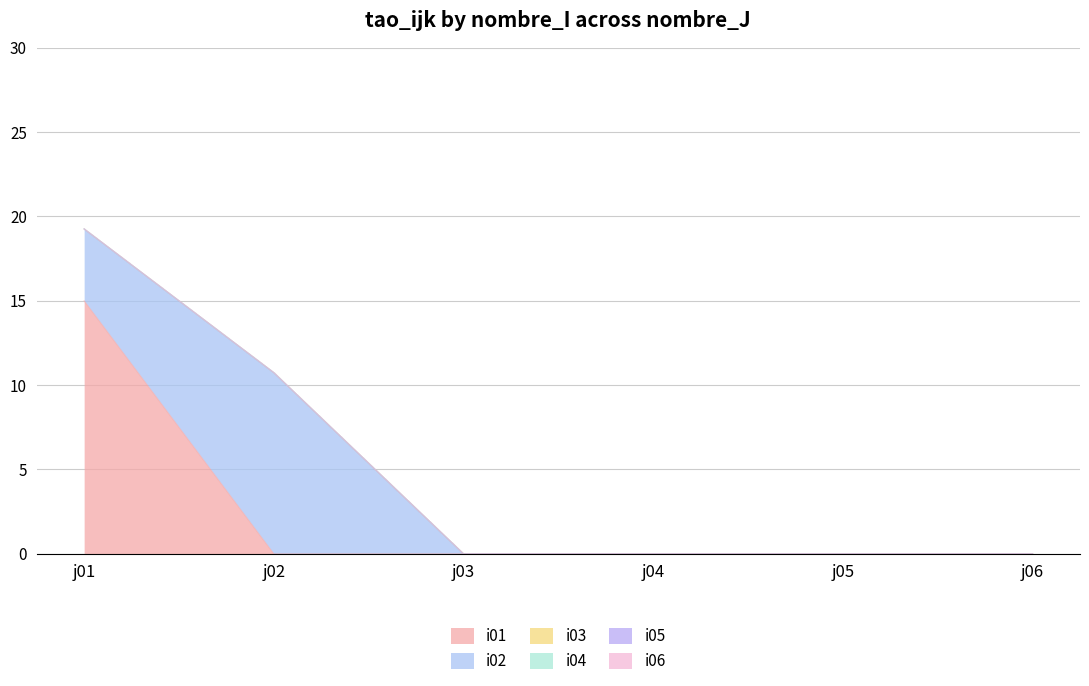

Reading left to right, extract all data points from this chart.

i01: 15.0	0.0	0.0	0.0	0.0	0.0
i02: 4.3	10.7	0.0	0.0	0.0	0.0
i03: 0.0	0.0	0.0	0.0	0.0	0.0
i04: 0.0	0.0	0.0	0.0	0.0	0.0
i05: 0.0	0.0	0.0	0.0	0.0	0.0
i06: 0.0	0.0	0.0	0.0	0.0	0.0